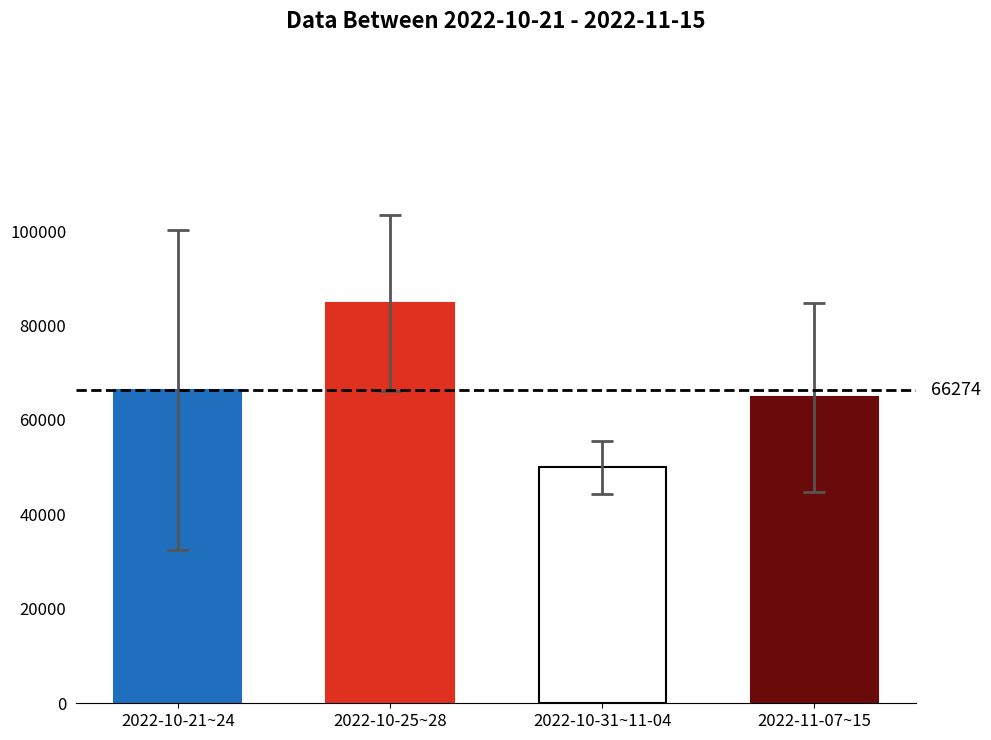

Does the chart contain stacked bars?

No